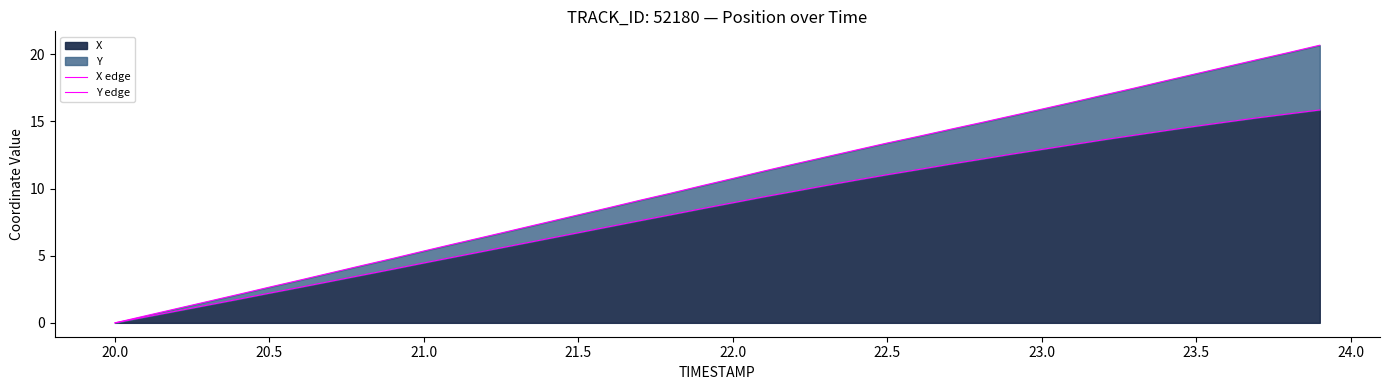

What is the maximum value for X?

15.9